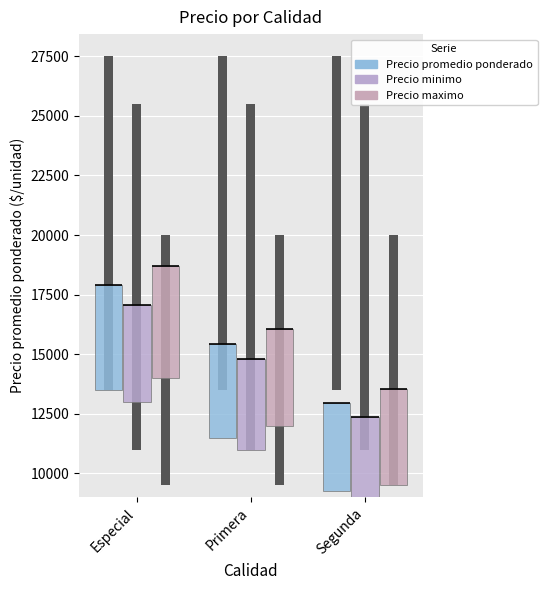

At Especial, list the series in order from largest to smallest.

Precio maximo, Precio promedio ponderado, Precio minimo